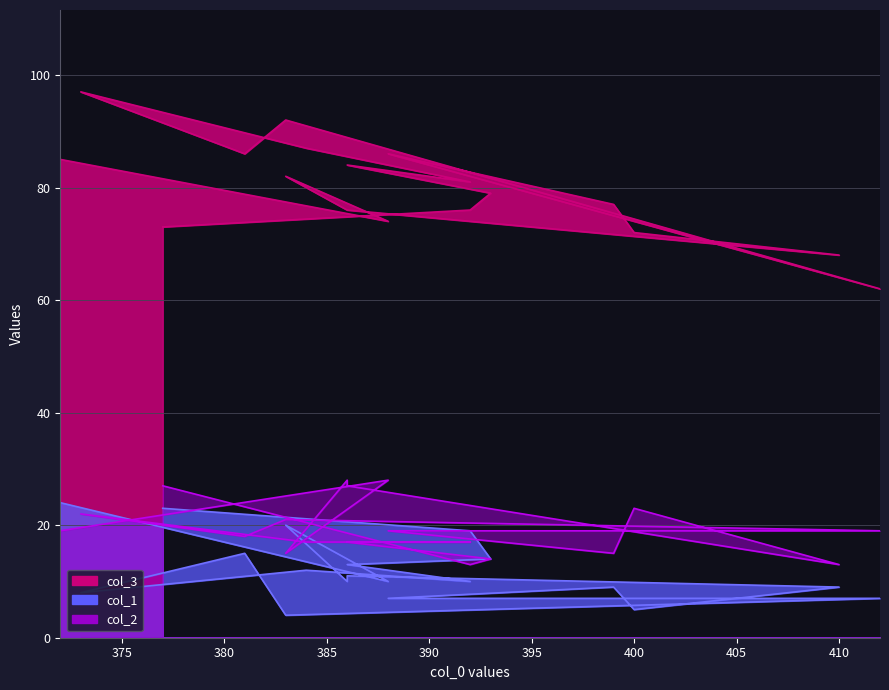

Reading right to left, what are all the values shown in this chart?

col_3: 73	76	79	84	81	87	97	86	92	62	86	77	72	68	76	76	82	74	85
col_1: 23	19	14	13	10	12	8	15	4	7	7	9	5	9	11	10	20	10	24
col_2: 27	13	14	17	17	17	22	18	21	19	19	15	23	13	27	28	15	28	19